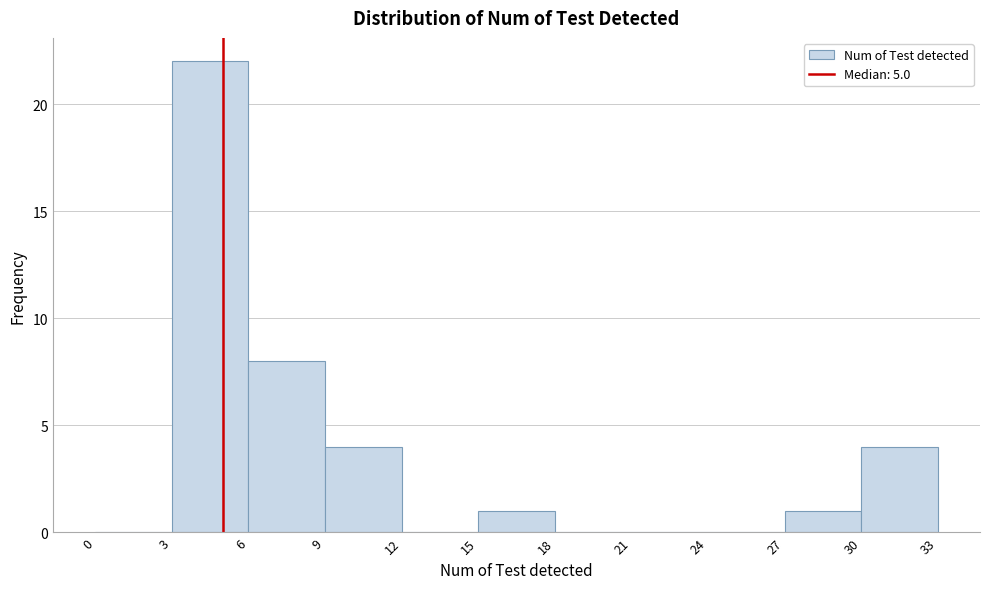

How tall is the bar that spans 30 to 33 on the x-axis? The values are not printed on the chart, so give them approximately, as read against the axis.

4